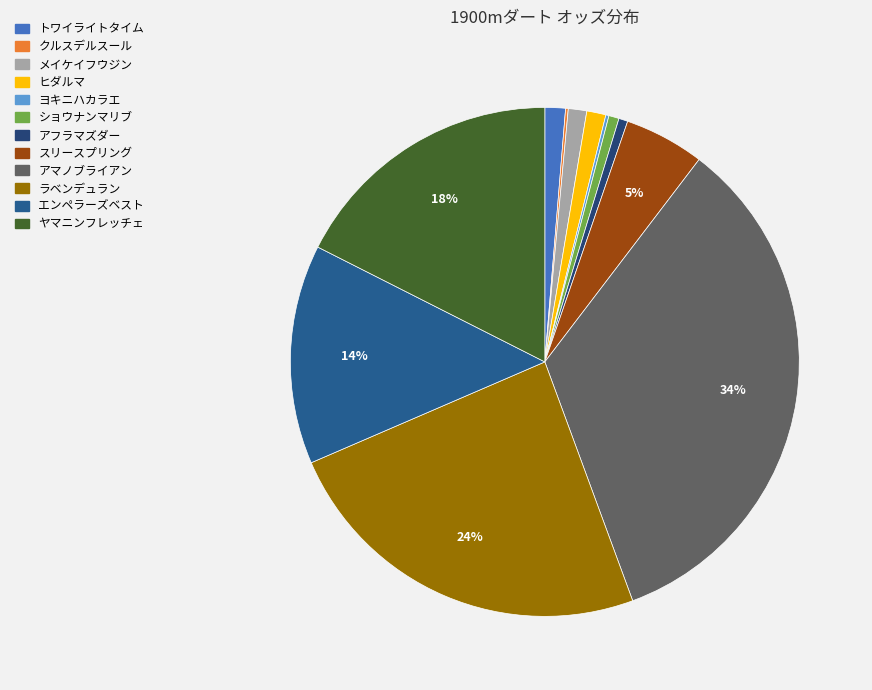

To the nearest percent, what portion does トワイライトタイム represent?

1%